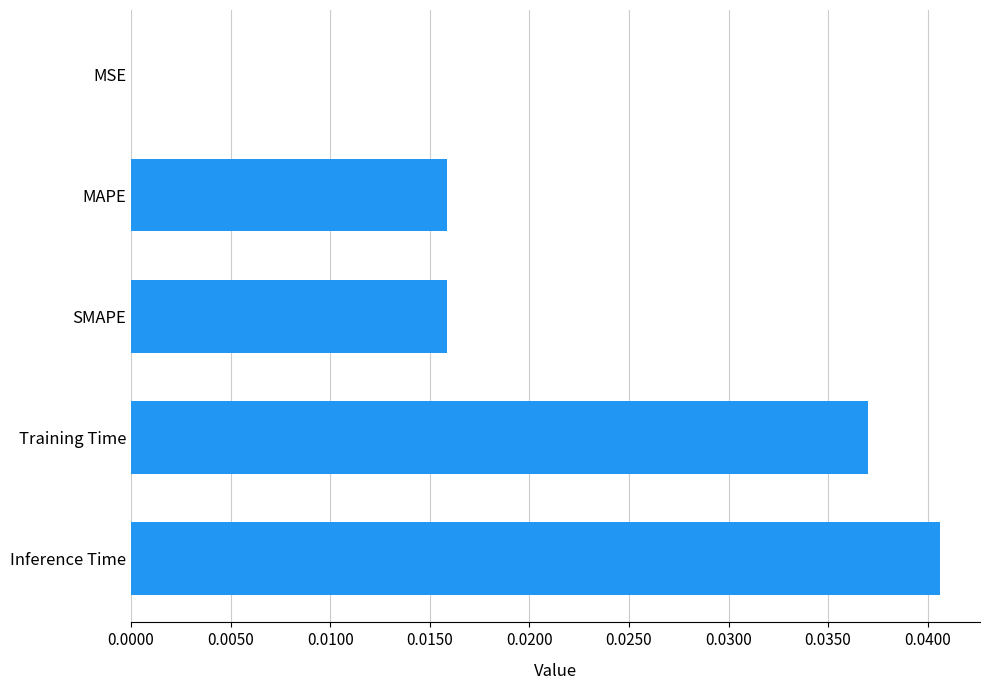

The chart shows a value of 0.0 at Training Time. True or false?

True